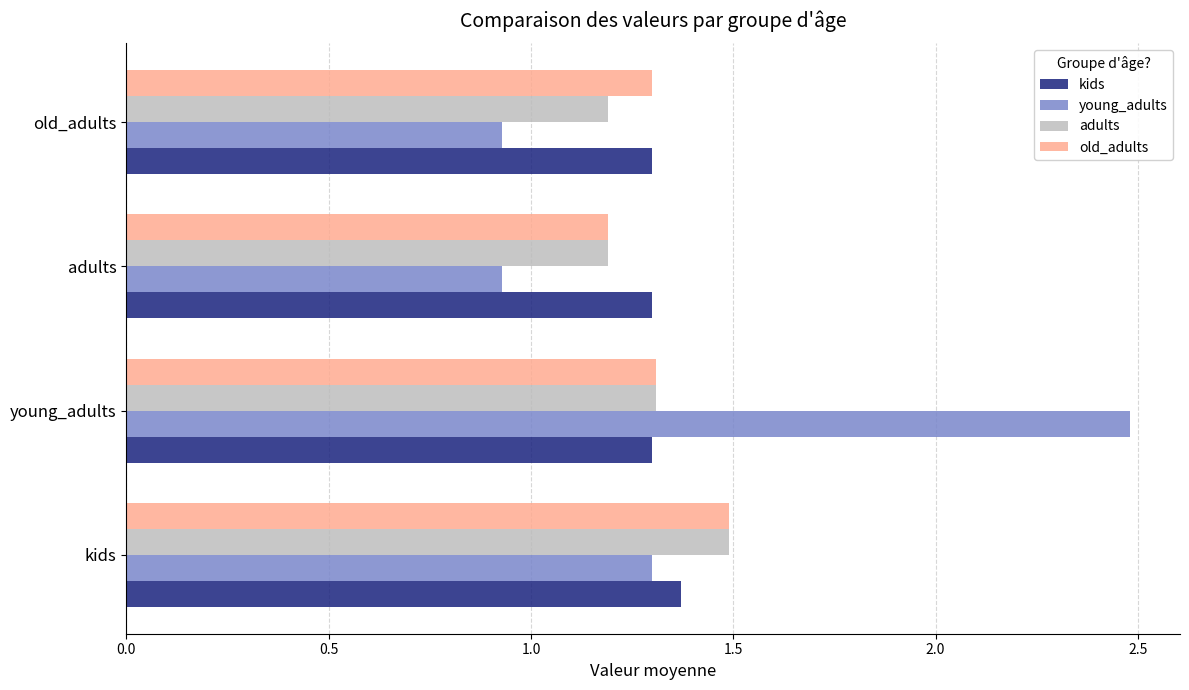

What is the total value across all series at old_adults?

4.7